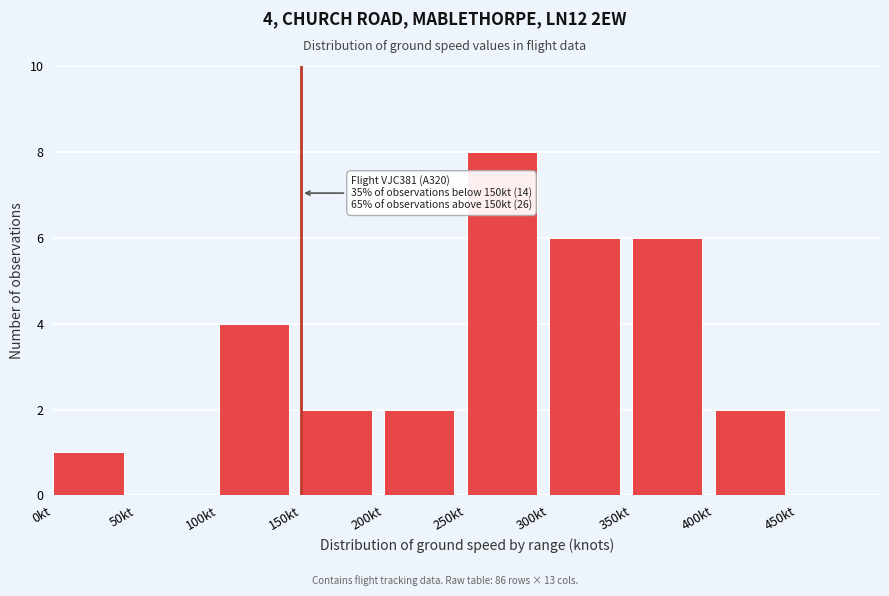

Which range on the x-axis has the tallest bar?

250 to 300